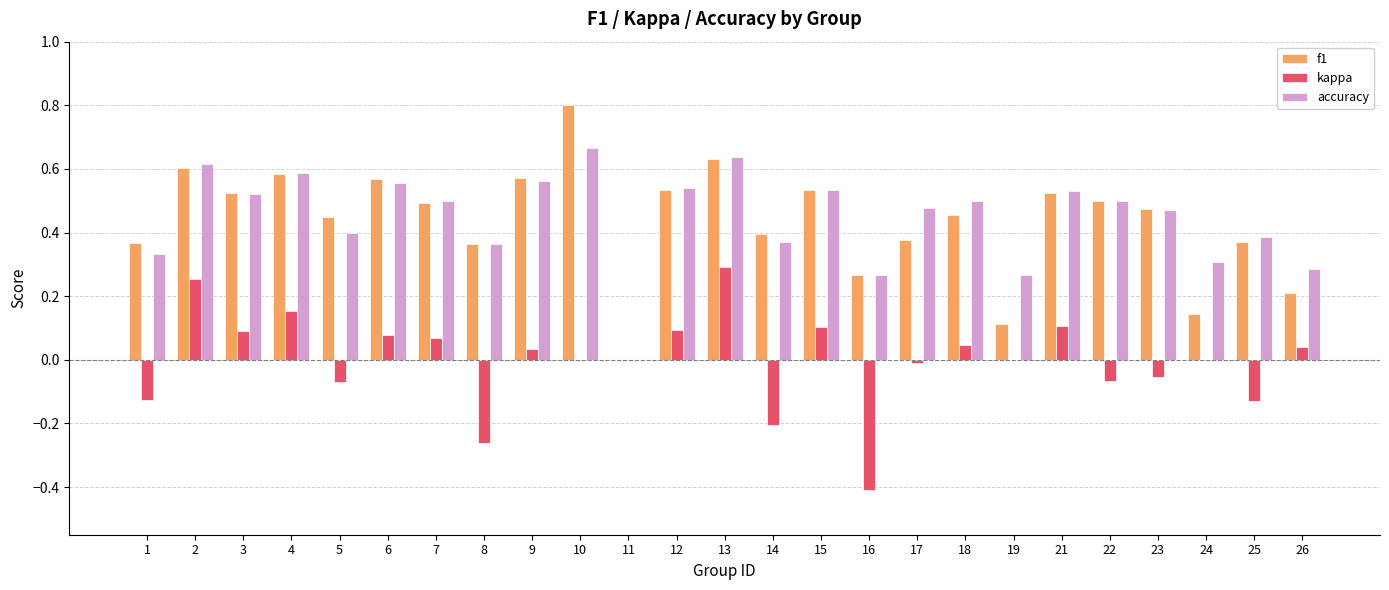

How many groups of bars are there?

25